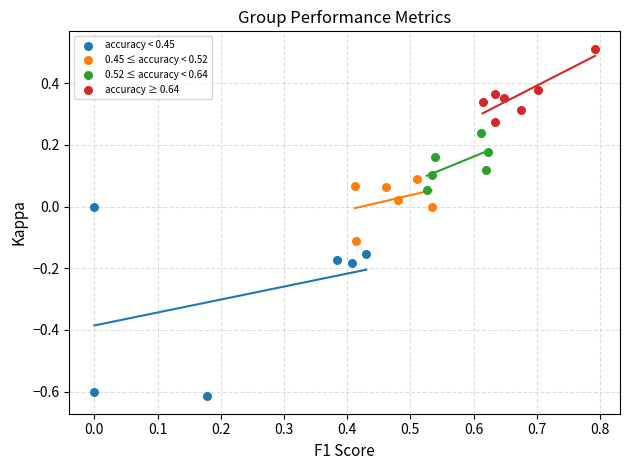

Which series contains the highest Y value?

accuracy ≥ 0.64